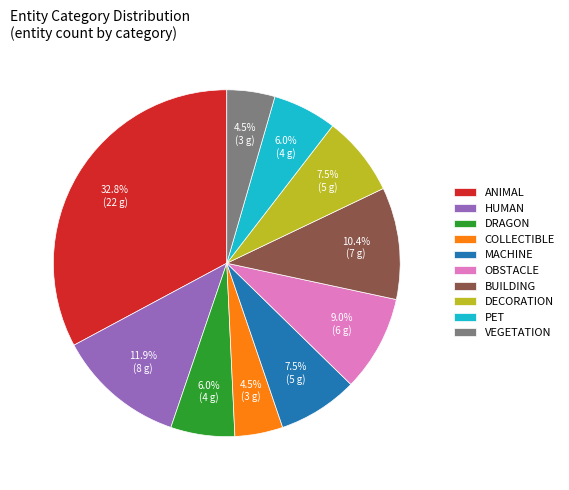

Is there any slice that represents more than half of the pie?

No